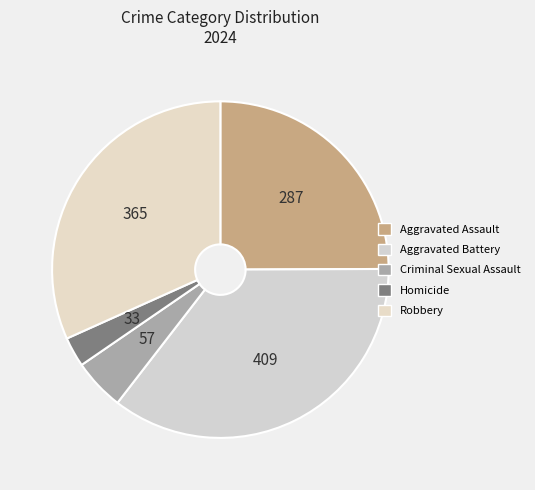

How many segments does this pie chart have?

5